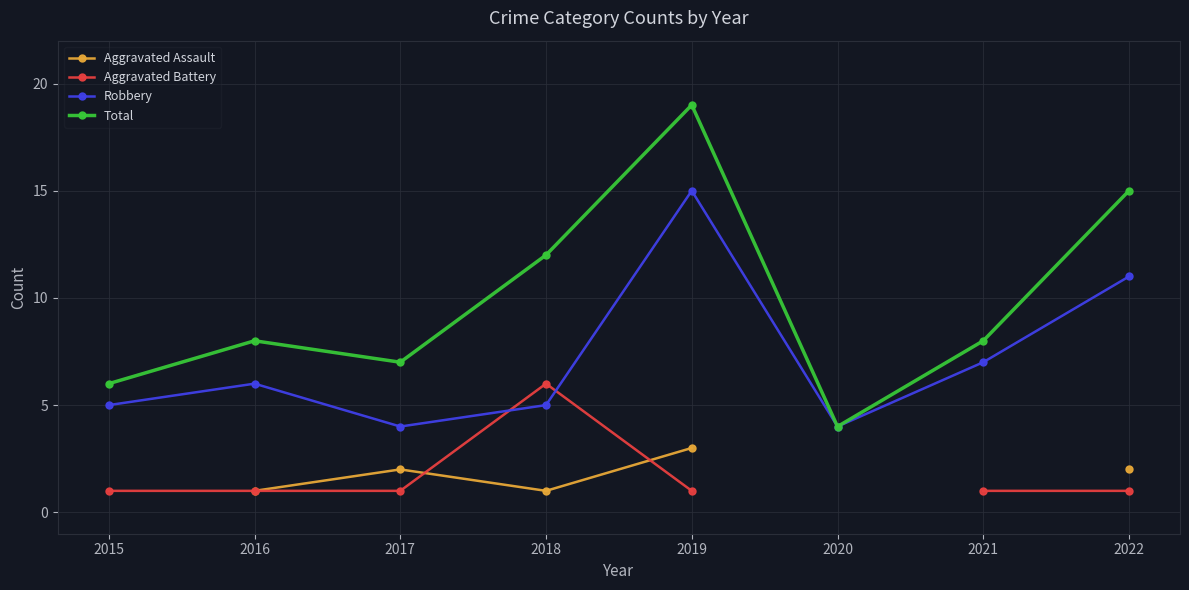

True or false: Aggravated Assault has more than 0 interior local peaks.

True